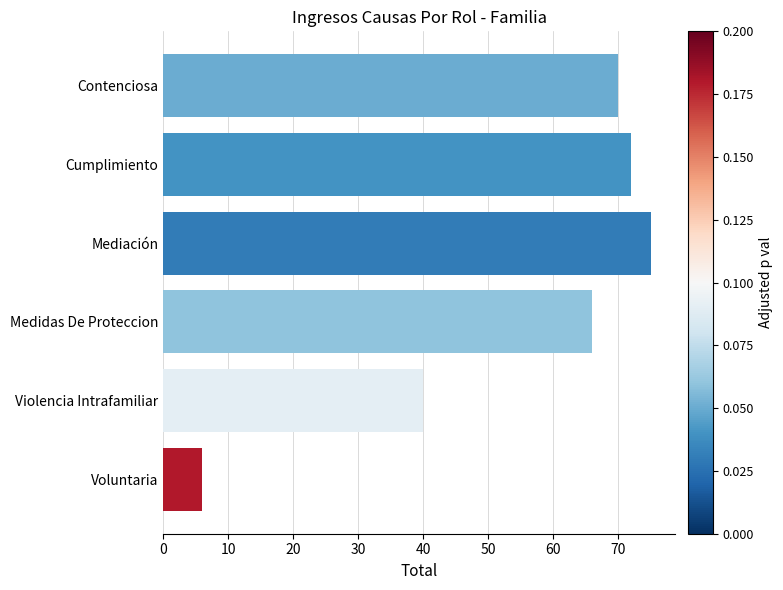

What is the approximate value at Violencia Intrafamiliar?

40